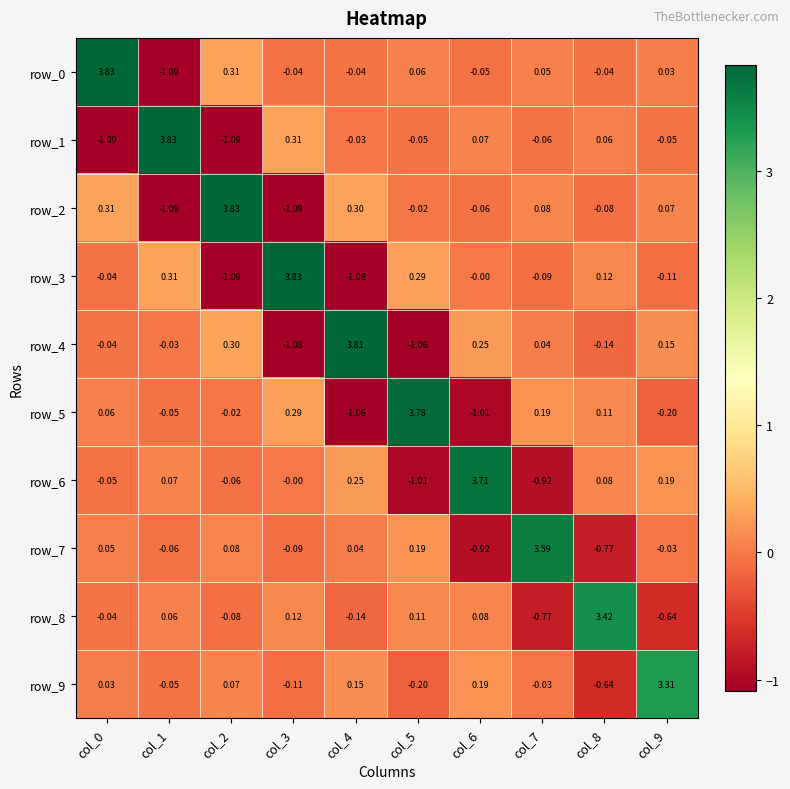

Which category has the highest value in the row_7 series?

col_7